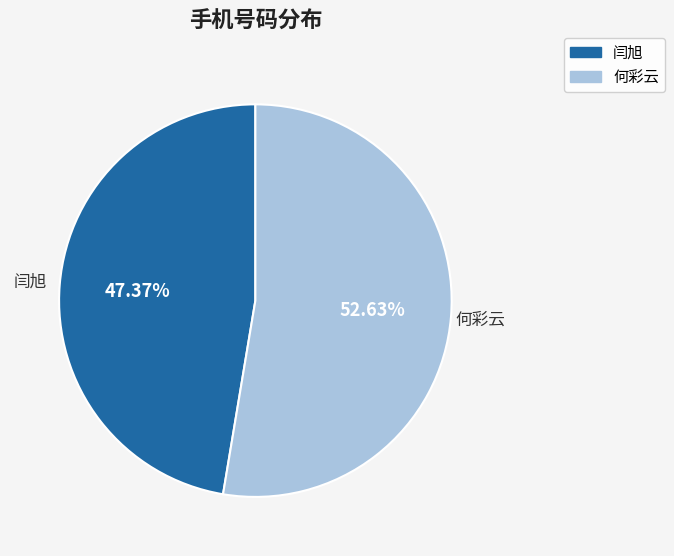

How many slices are in this pie chart?

2